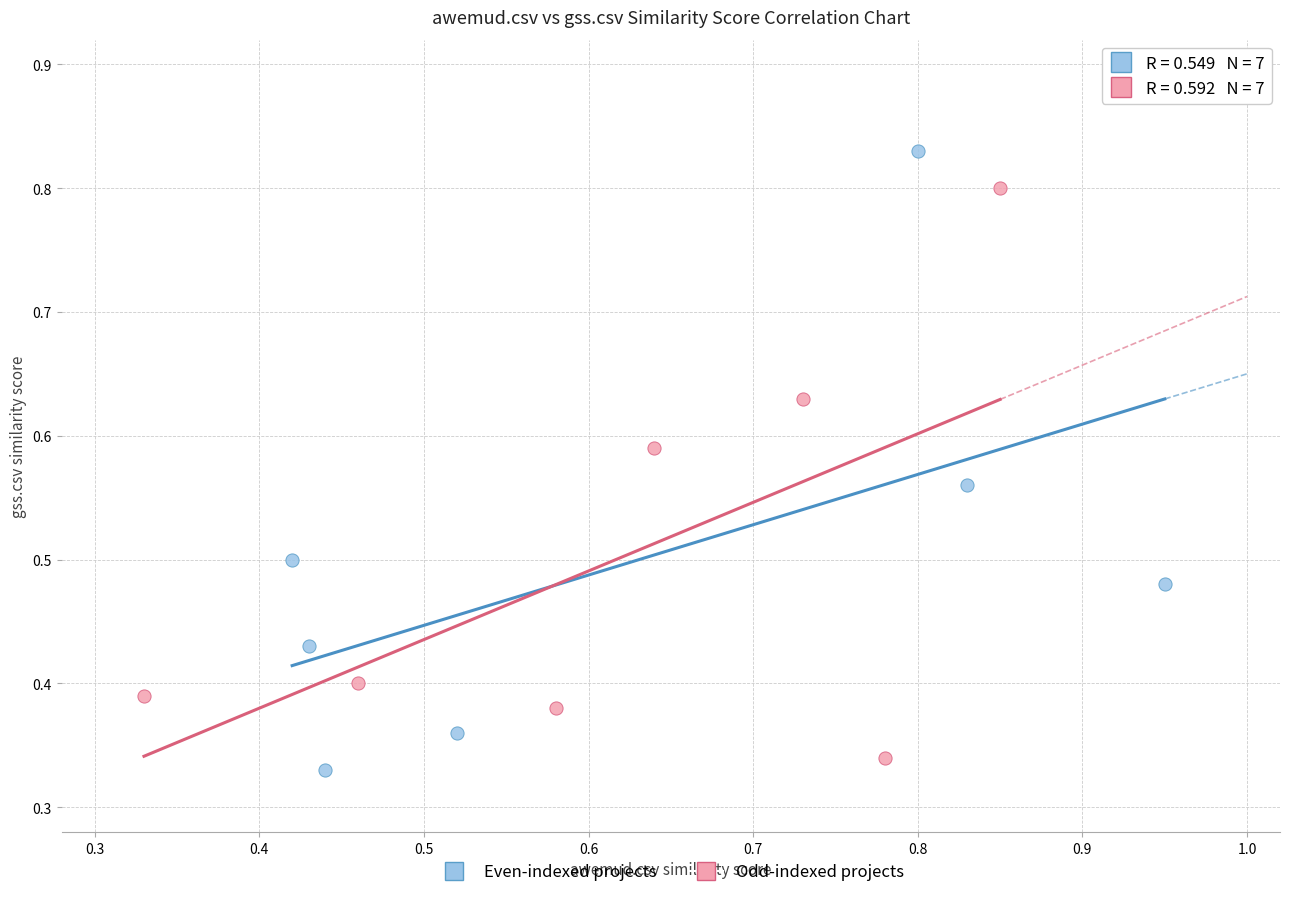

What are all the series names shown in the legend?

Even-indexed projects, Odd-indexed projects